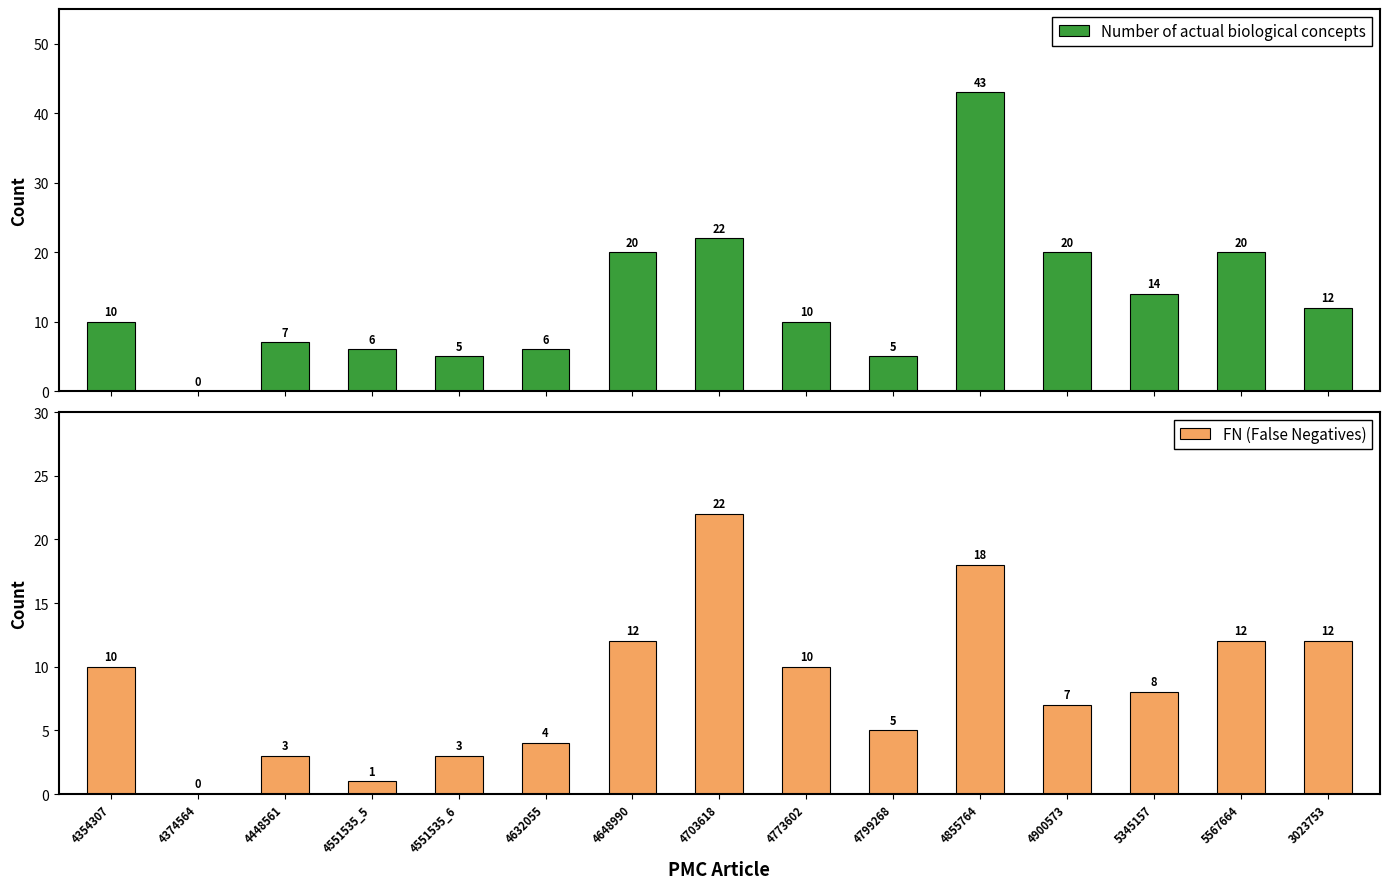

What is the difference between the FN (False Negatives) values at 4703618 and 4448561?

19